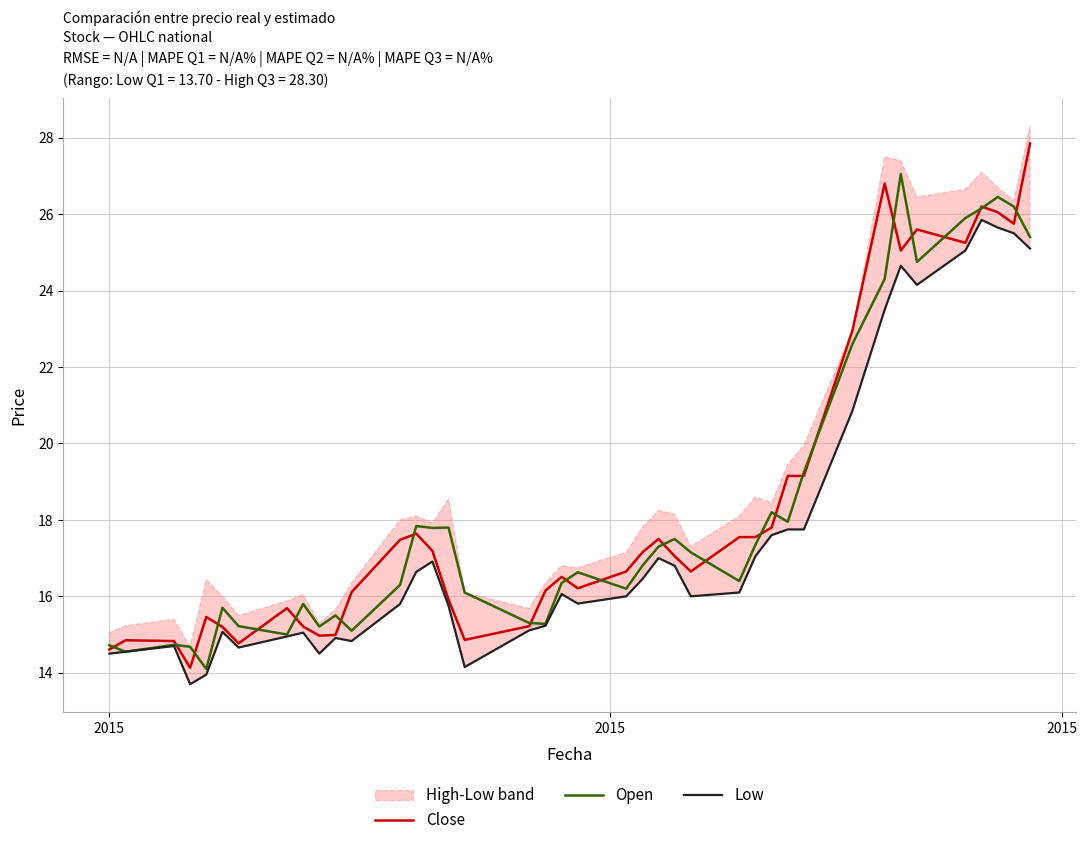

What is the average value of the Low series?

17.6